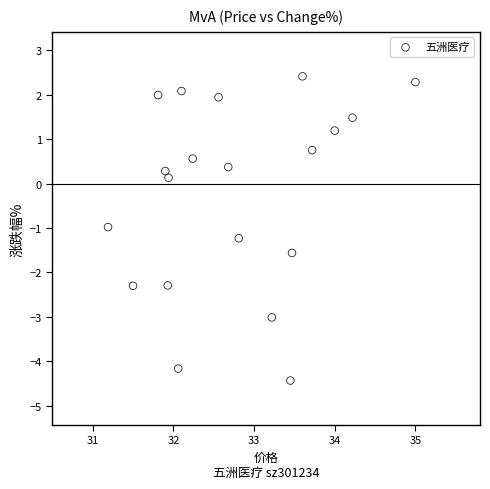

What is the range of Y values (max minus min)?

6.8